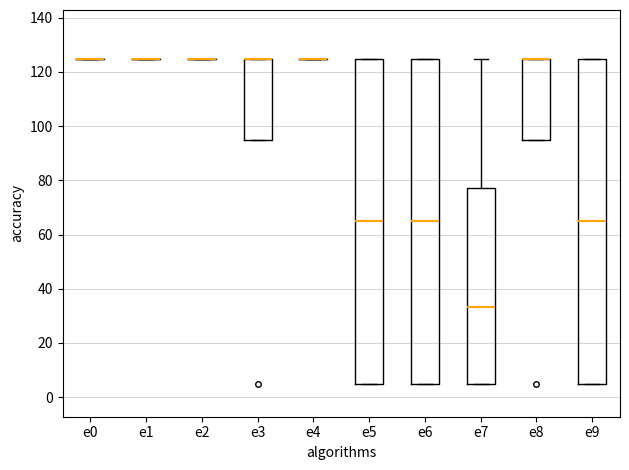

Reading left to right, read every box against the y-axis: the position of its median line, the range the box covers, and the ends of its whiskers. The values are not printed on the chart, so give them approximately, as read against the axis.

e0: box collapsed to a line at 124, whiskers 124 to 124
e1: box collapsed to a line at 124, whiskers 124 to 124
e2: box collapsed to a line at 124, whiskers 124 to 124
e3: median 124 (drawn on the box's upper edge), box 94 to 124, whiskers 94 to 124
e4: box collapsed to a line at 124, whiskers 124 to 124
e5: median 64, box 4 to 124, whiskers 4 to 124
e6: median 64, box 4 to 124, whiskers 4 to 124
e7: median 34, box 4 to 78, whiskers 4 to 124
e8: median 124 (drawn on the box's upper edge), box 94 to 124, whiskers 94 to 124
e9: median 64, box 4 to 124, whiskers 4 to 124